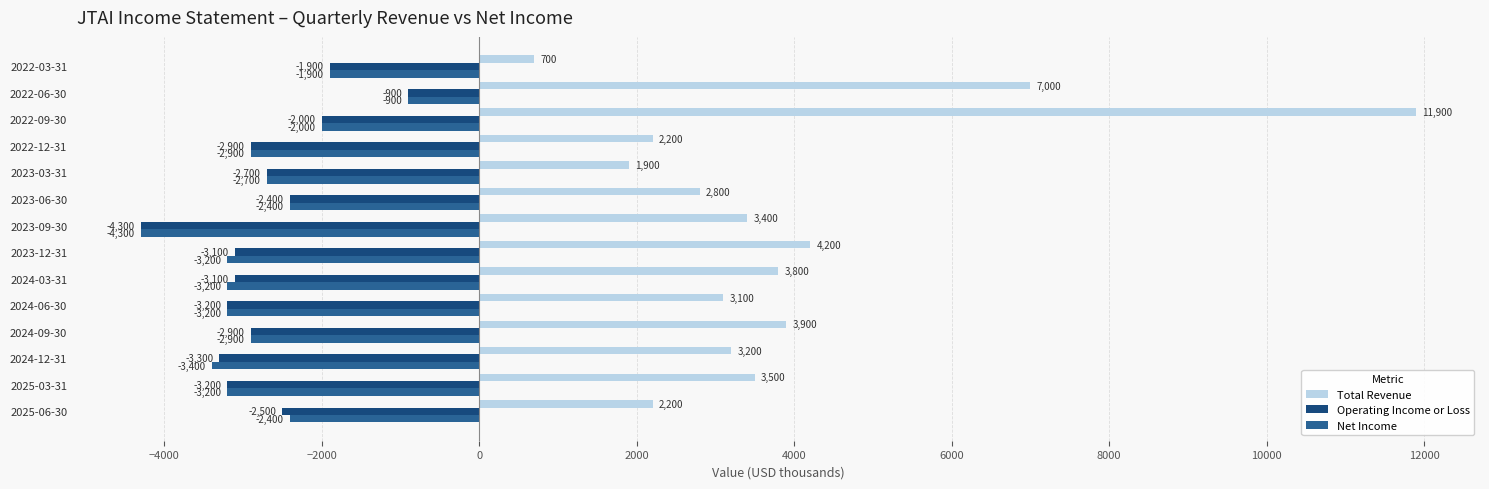

What is the difference between the maximum and minimum values in the Operating Income or Loss series?

3400